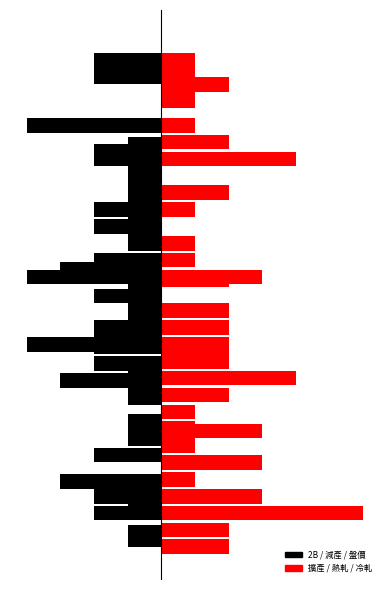

How many categories are shown in the chart?

30